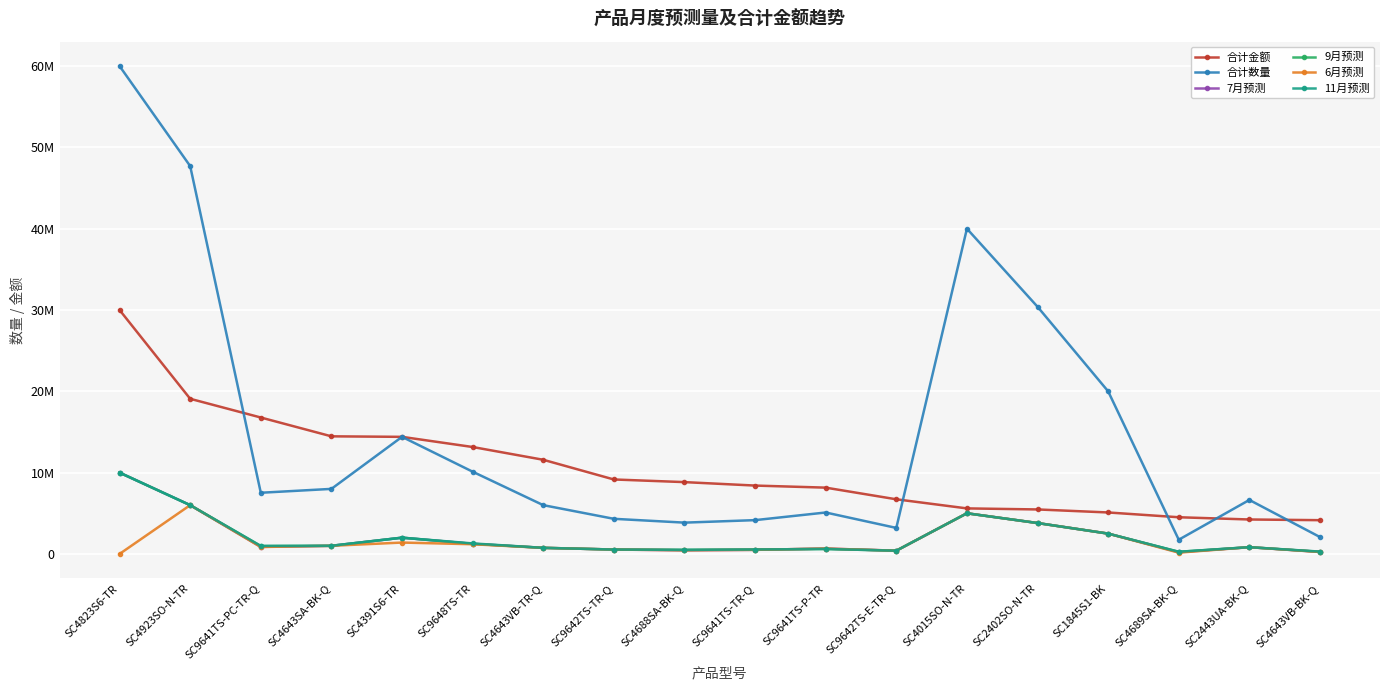

Reading left to right, transcribe all the data shown in this chart.

合计金额: 30000000.0	19080000.0	16778921.4	14464000.0	14400000.0	13150800.0	11580000.0	9158400.0	8833000.0	8408040.0	8153600.0	6720000.0	5600000.0	5472000.0	5100000.0	4511950.0	4236800.0	4152000.0
合计数量: 60000000.0	47700000.0	7524180.0	8000000.0	14400000.0	10116000.0	6000000.0	4320000.0	3850000.0	4157000.0	5096000.0	3200000.0	40000000.0	30400000.0	20000000.0	1748500.0	6640000.0	2076000.0
7月预测: 10000000.0	6000000.0	867090.0	1000000.0	2000000.0	1243000.0	750000.0	540000.0	450000.0	503000.0	662000.0	400000.0	5000000.0	3800000.0	2500000.0	212500.0	830000.0	246000.0
9月预测: 10000000.0	6000000.0	962970.0	1000000.0	2000000.0	1243000.0	750000.0	540000.0	500000.0	545000.0	612000.0	400000.0	5000000.0	3800000.0	2500000.0	262500.0	830000.0	268000.0
6月预测: 0.0	6000000.0	852930.0	1000000.0	1400000.0	1193000.0	750000.0	540000.0	450000.0	503000.0	662000.0	400000.0	5000000.0	3800000.0	2500000.0	158000.0	830000.0	241000.0
11月预测: 10000000.0	6000000.0	988850.0	1000000.0	2000000.0	1293000.0	750000.0	540000.0	500000.0	545000.0	612000.0	400000.0	5000000.0	3800000.0	2500000.0	265000.0	830000.0	288000.0